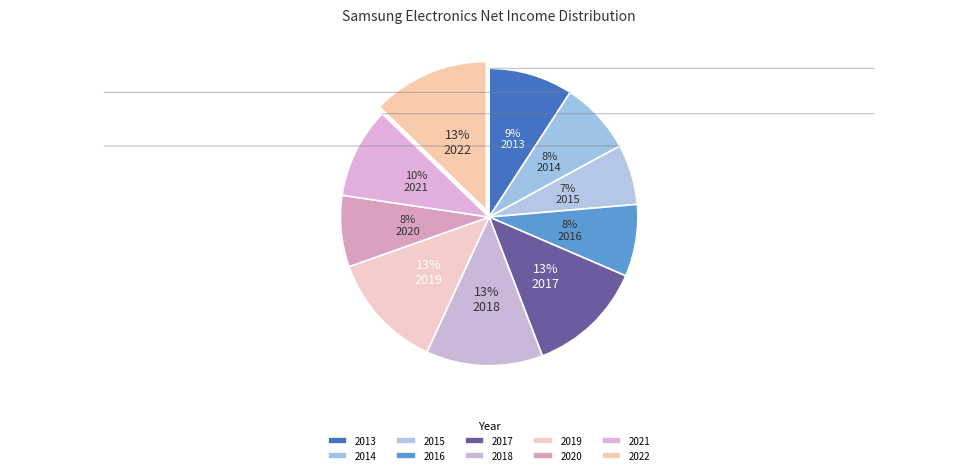

How many slices are in this pie chart?

10